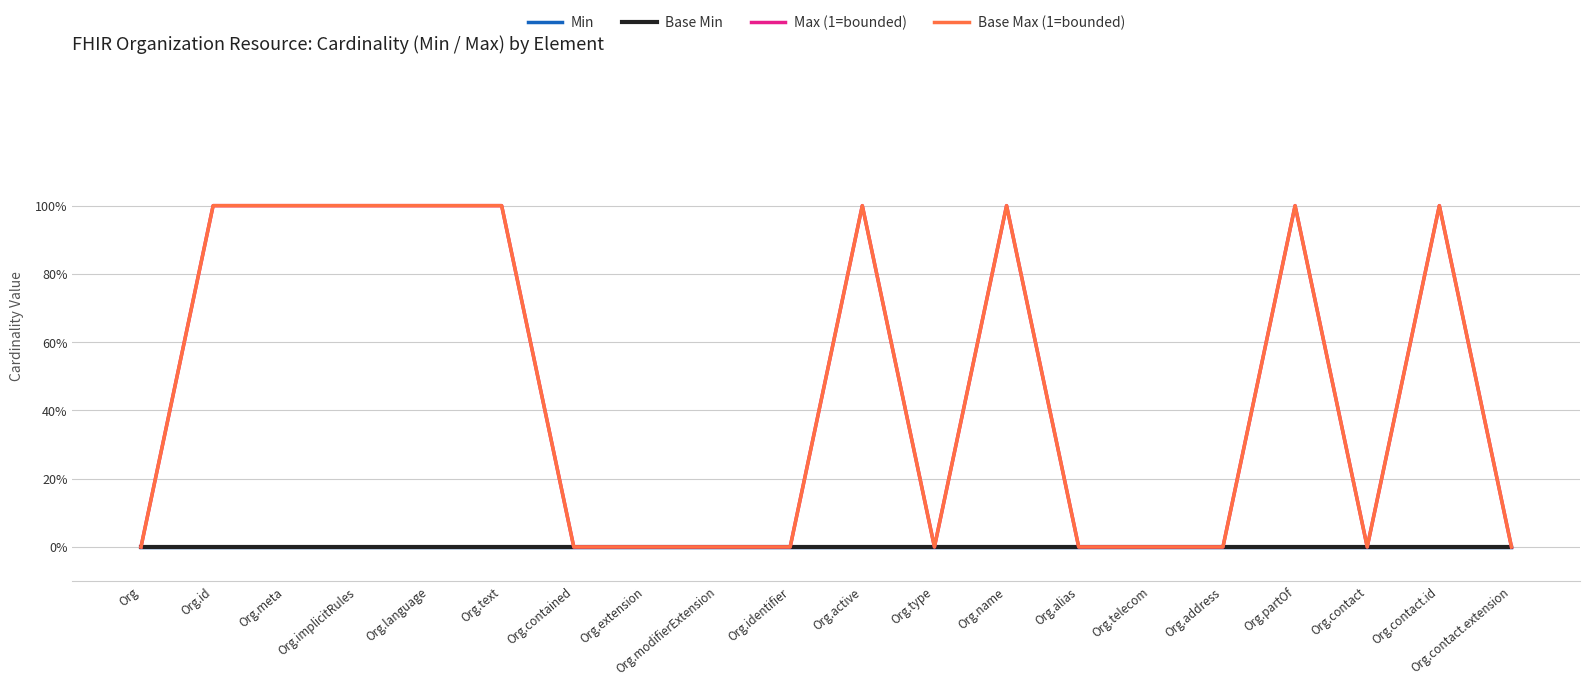

Does the chart display data point markers on the line(s)?

No